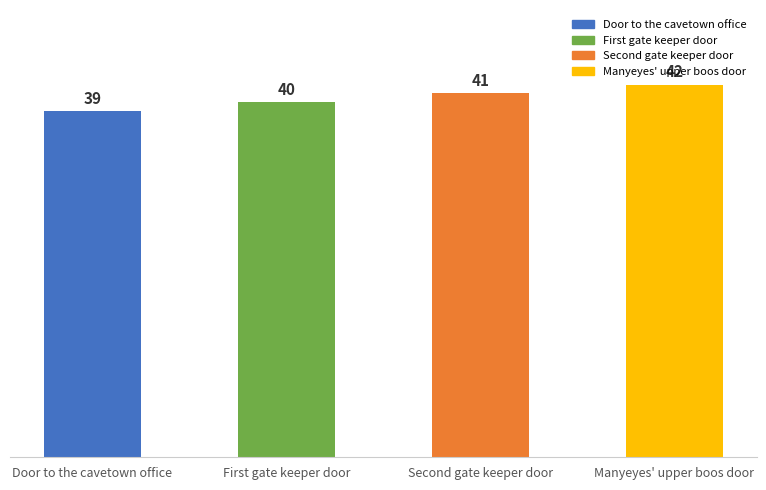

What is the sum of the values at Door to the cavetown office and First gate keeper door?

79